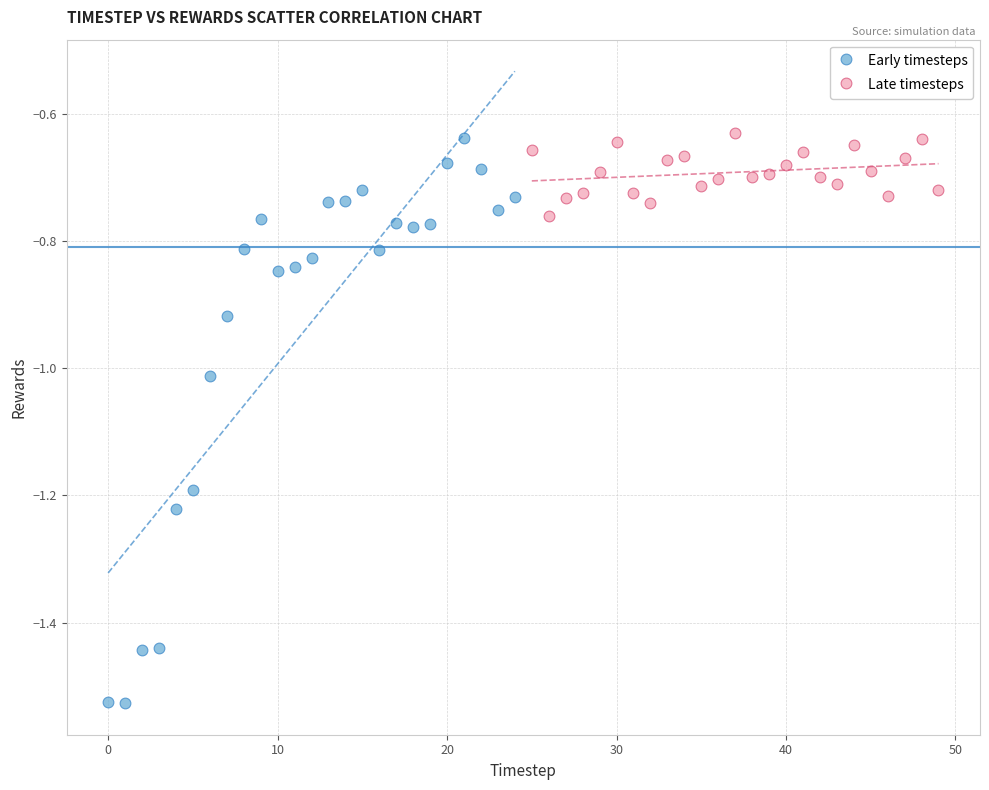

Which series has the widest spread of Y values?

Early timesteps